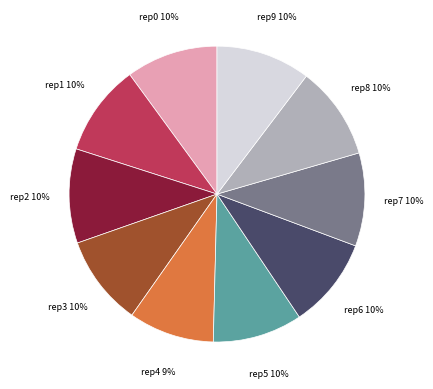

To the nearest percent, what is the difference between the largest and smallest slice percentages?

1%